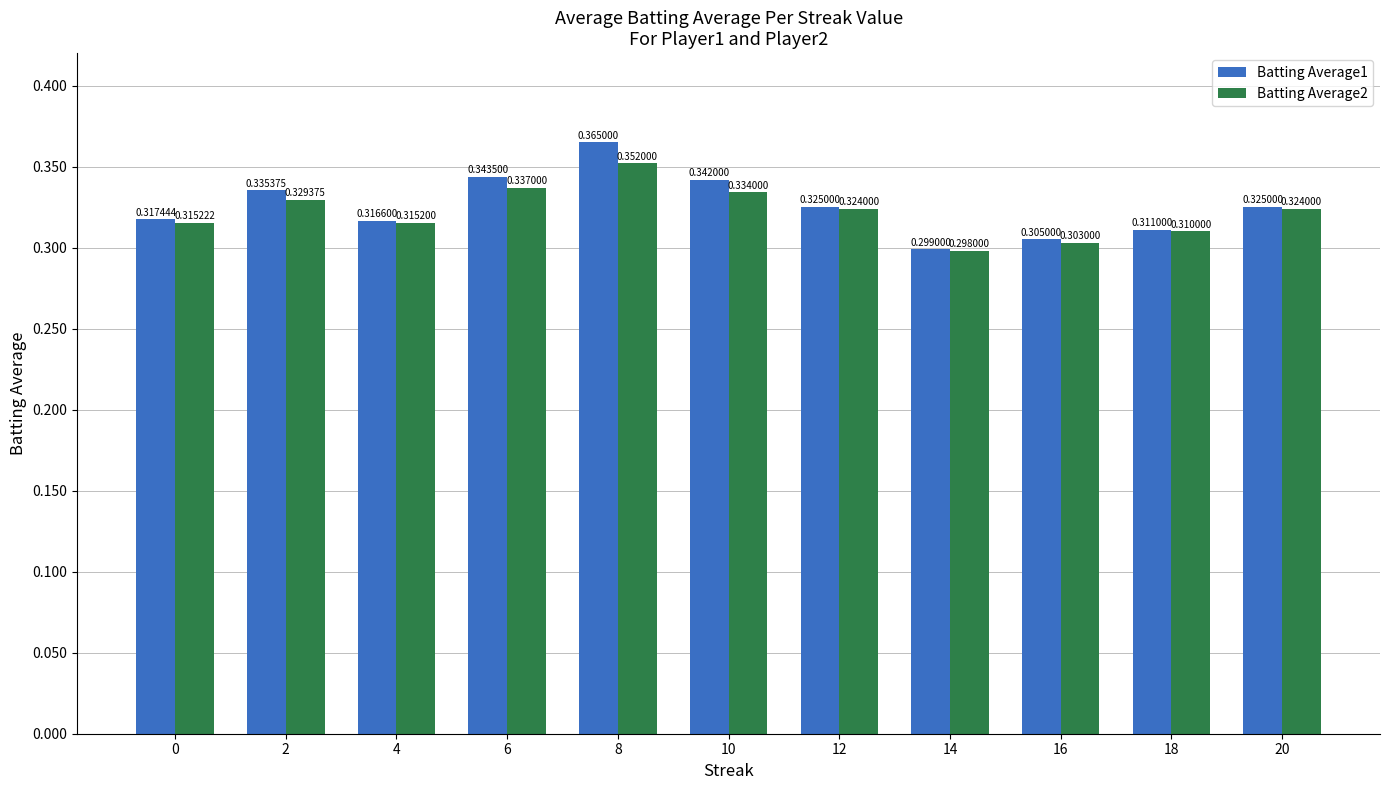

Between 0 and 6, which series saw the biggest shift?

Batting Average1